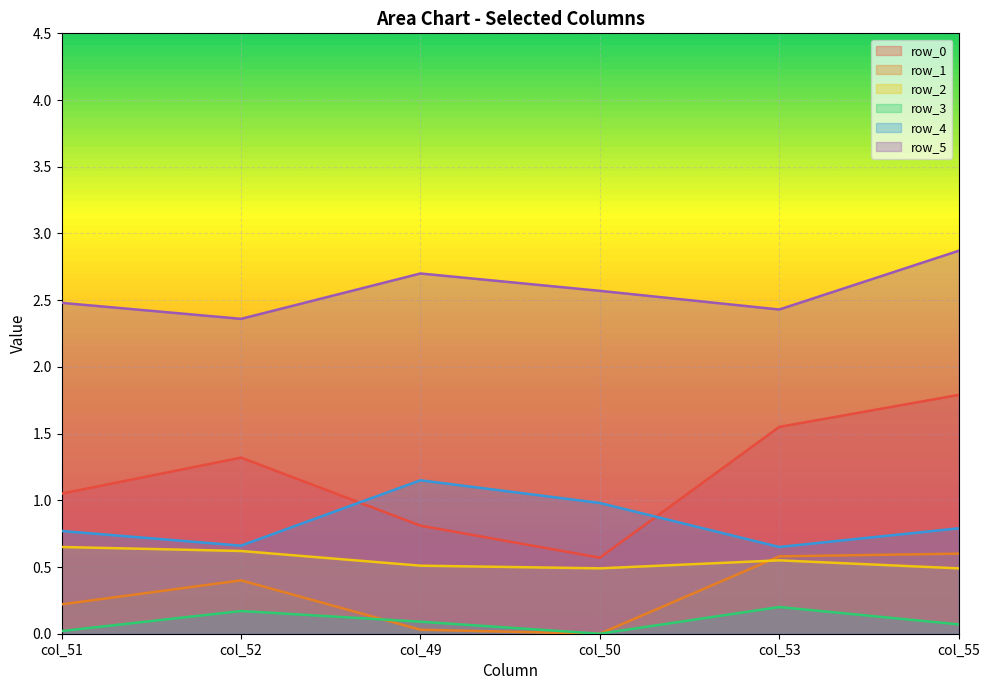

True or false: row_3 has more than 1 interior local peaks.

True